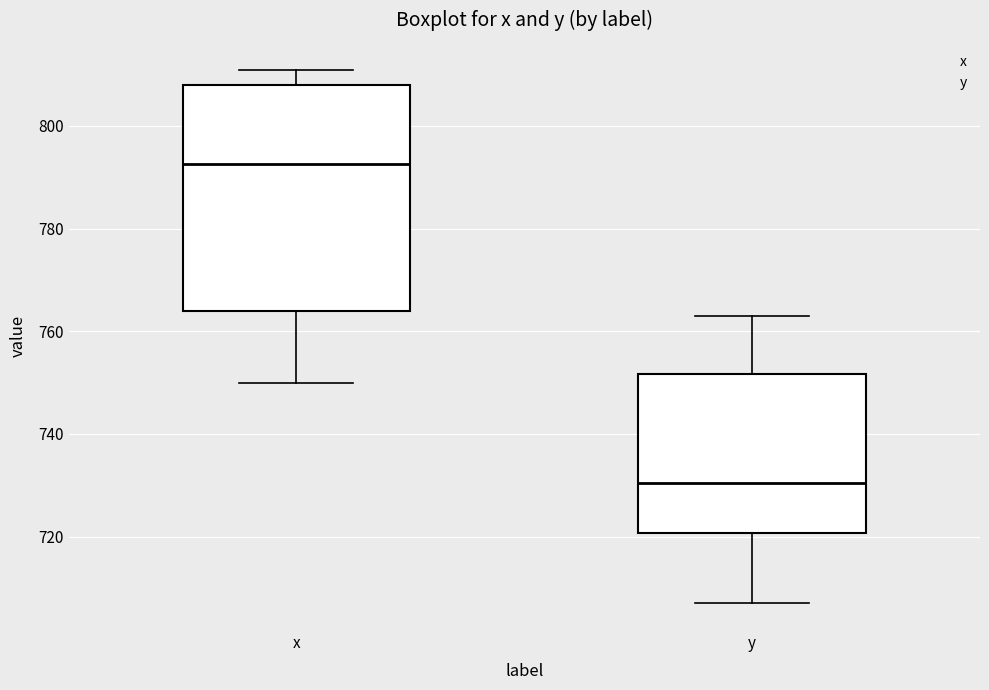

Reading left to right, read every box against the y-axis: the position of its median line, the range the box covers, and the ends of its whiskers. The values are not printed on the chart, so give them approximately, as read against the axis.

x: median 792, box 764 to 808, whiskers 750 to 812
y: median 730, box 720 to 752, whiskers 708 to 764